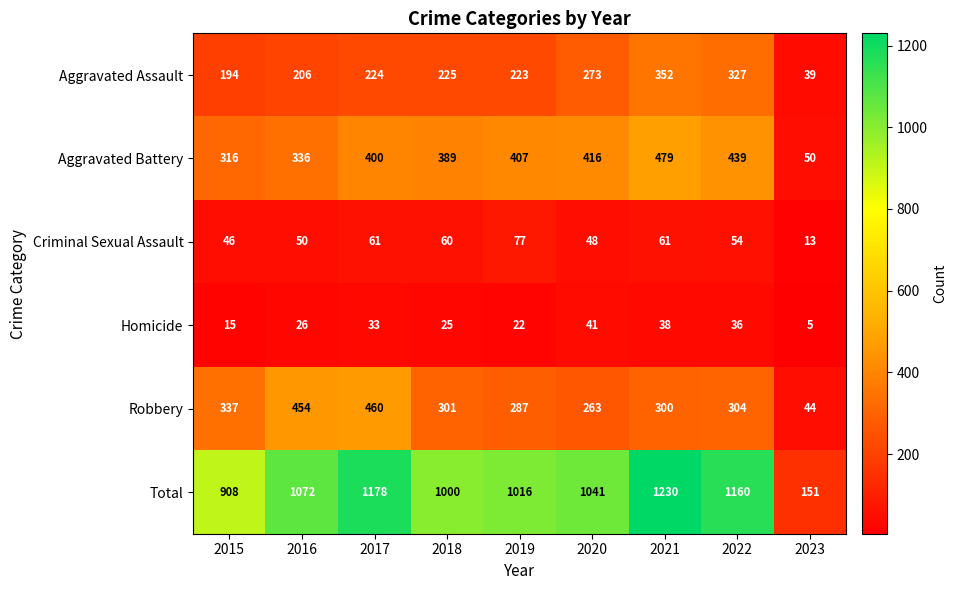

What is the total value across all series at 2015?

1816